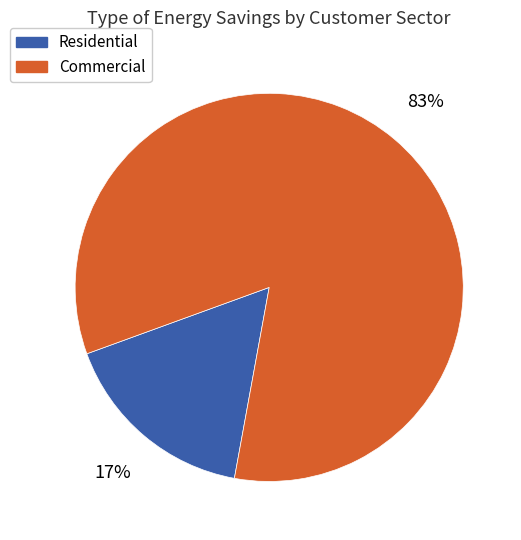

To the nearest percent, what is the average slice percentage?

50%